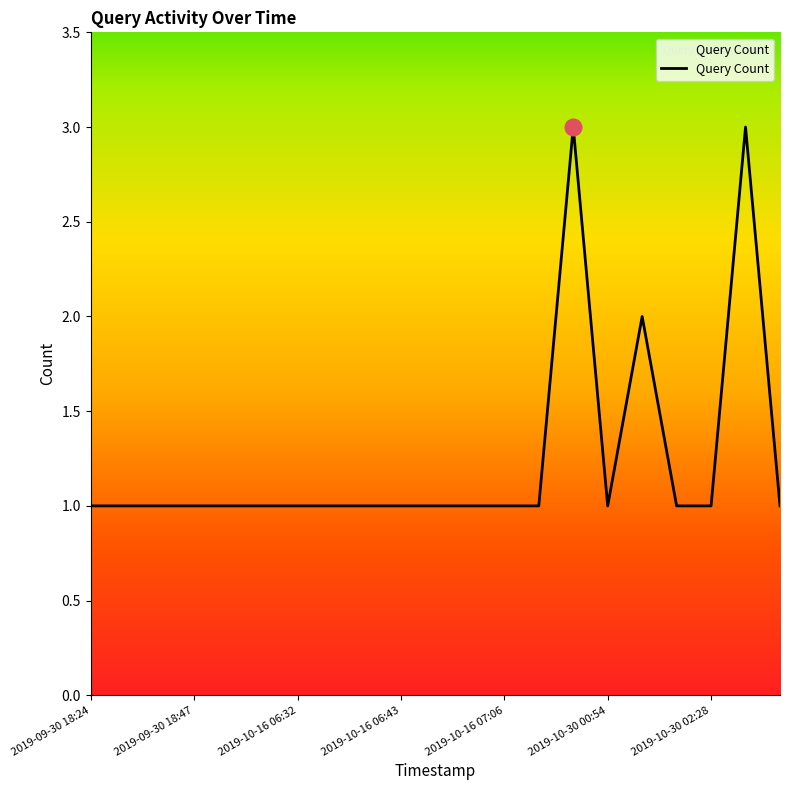

Does the chart display data point markers on the line(s)?

No